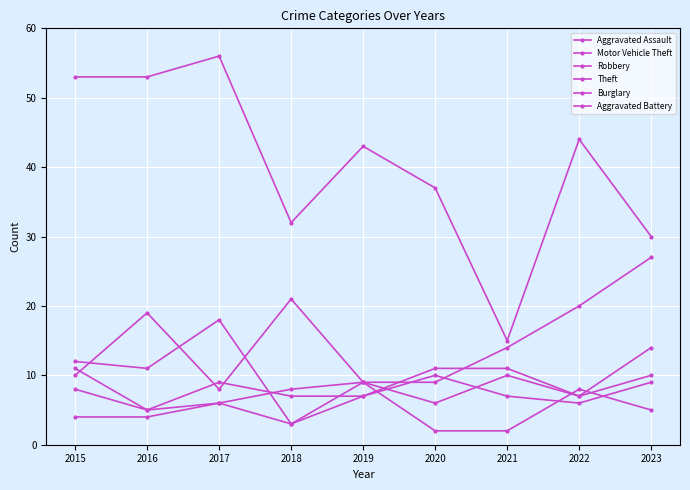

What is the difference between the Aggravated Battery values at 2017 and 2022?

2